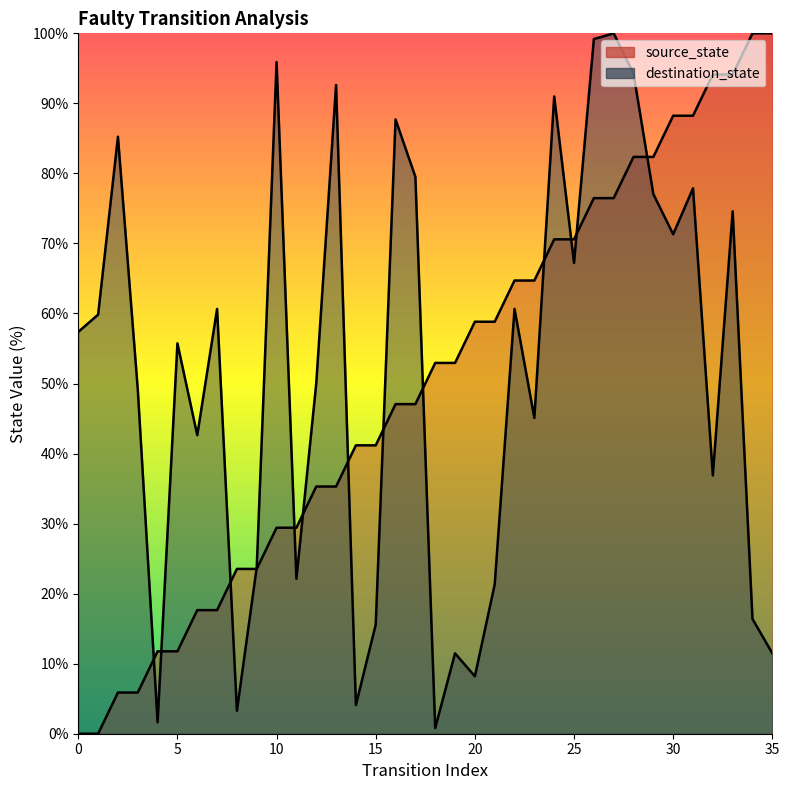

Which series ends up on top after the final intersection of destination_state and source_state?

source_state